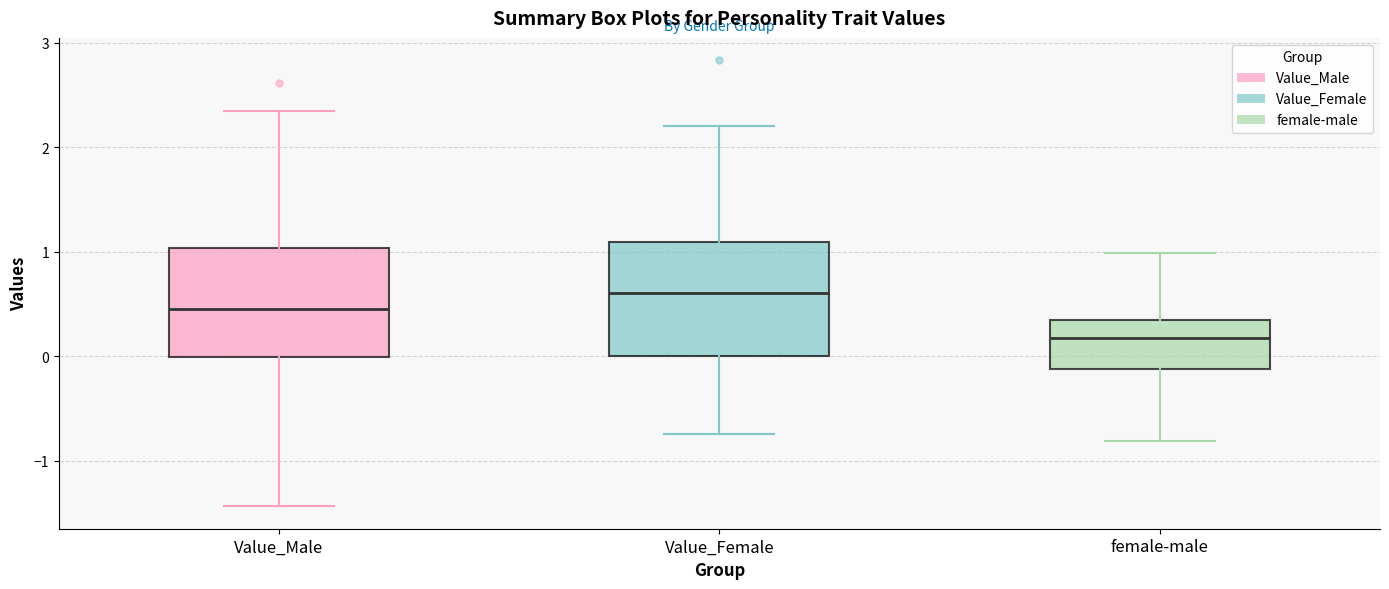

Where is the lower edge of the box for female-male on the y-axis? The values are not printed on the chart, so give them approximately, as read against the axis.

-0.1